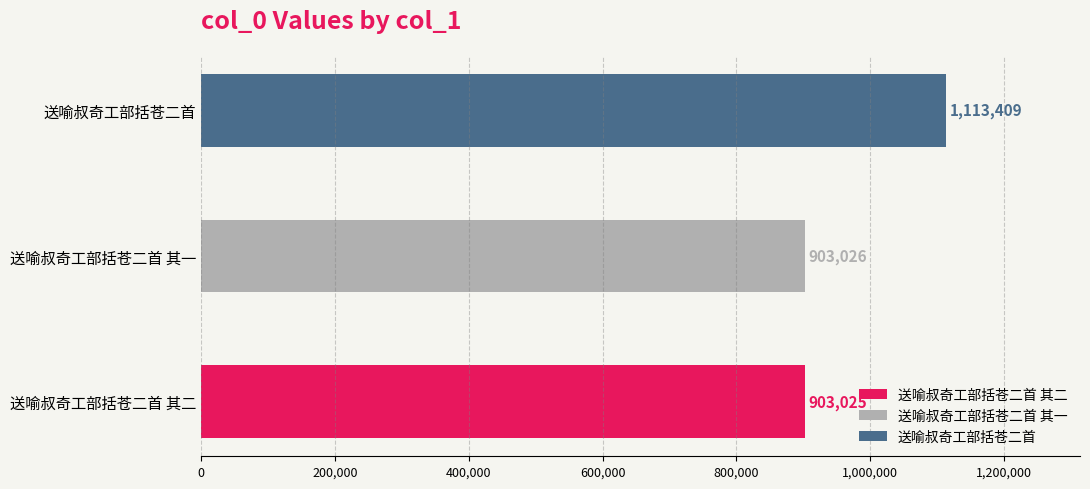

What is the ratio of the value at 送喻叔奇工部括苍二首 to the value at 送喻叔奇工部括苍二首 其二?

1.2